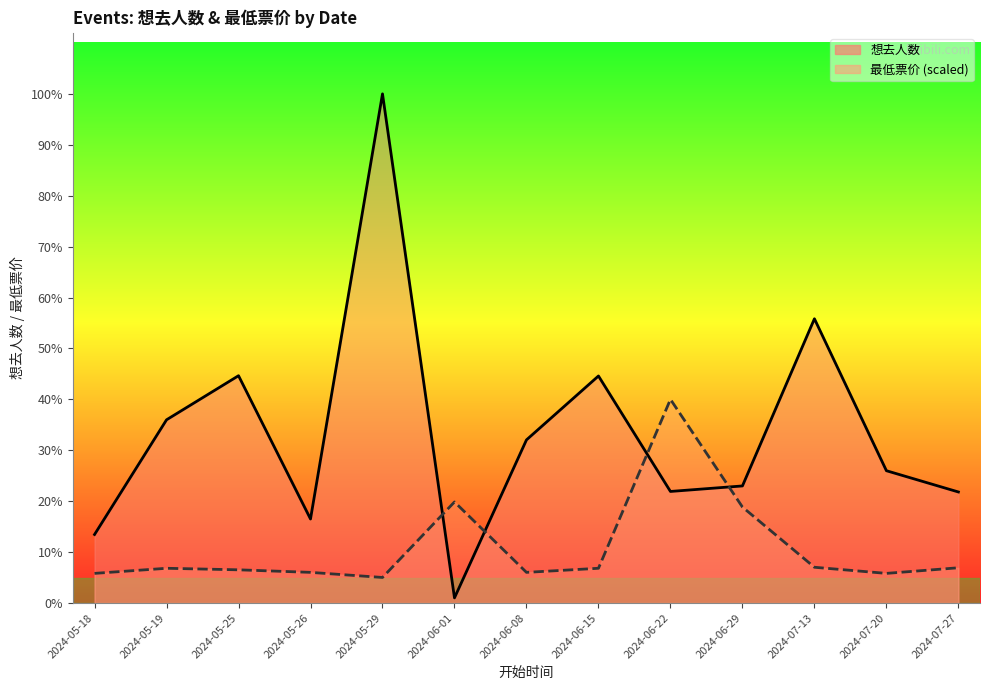

After their last crossing, which series has the higher values: 最低票价 (scaled) or 想去人数?

想去人数